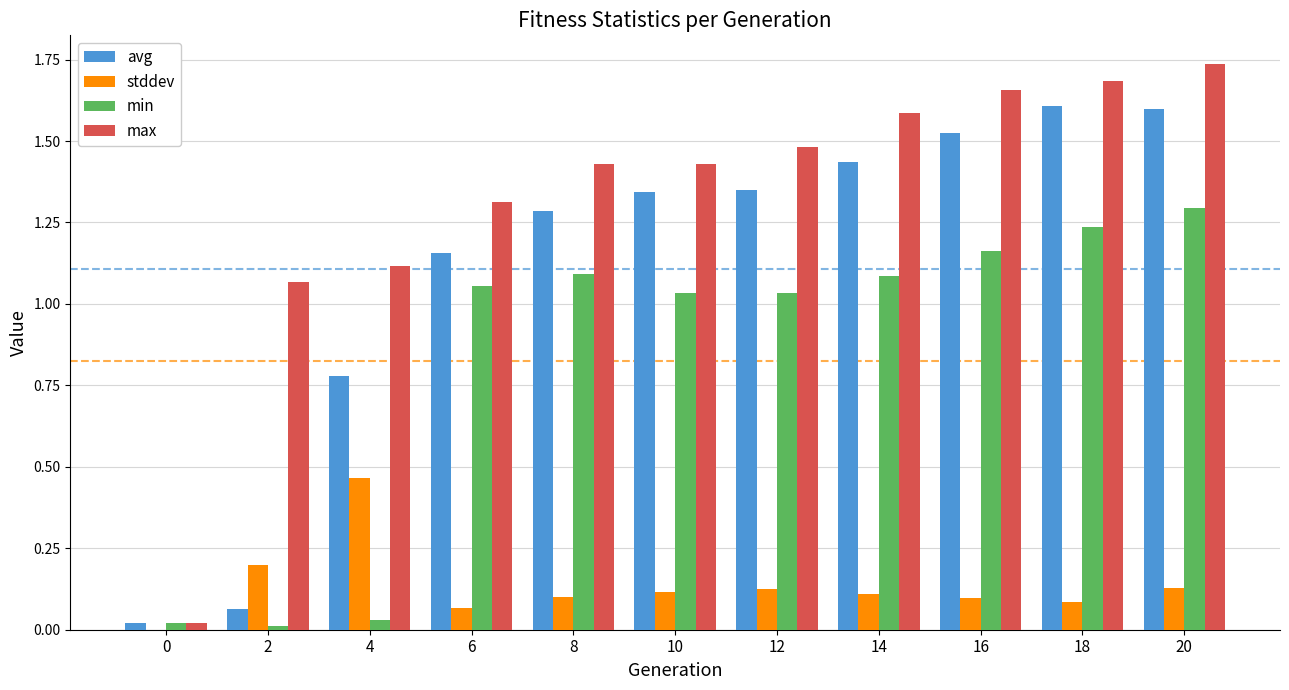

True or false: avg has a value of 1.1 at 16.

False